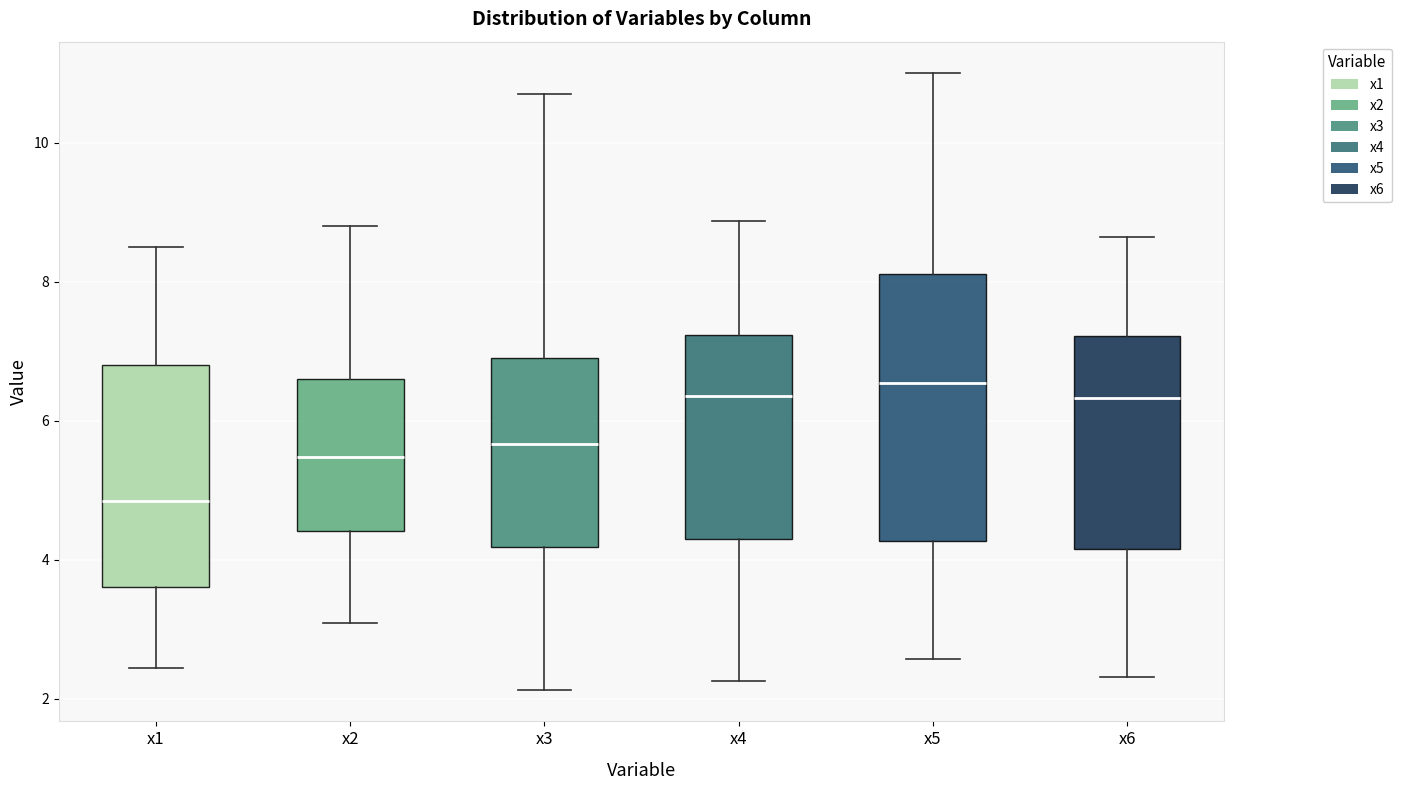

Reading left to right, read every box against the y-axis: the position of its median line, the range the box covers, and the ends of its whiskers. The values are not printed on the chart, so give them approximately, as read against the axis.

x1: median 4.8, box 3.6 to 6.8, whiskers 2.4 to 8.4
x2: median 5.4, box 4.4 to 6.6, whiskers 3.0 to 8.8
x3: median 5.6, box 4.2 to 7.0, whiskers 2.2 to 10.8
x4: median 6.4, box 4.4 to 7.2, whiskers 2.2 to 8.8
x5: median 6.6, box 4.2 to 8.2, whiskers 2.6 to 11.0
x6: median 6.4, box 4.2 to 7.2, whiskers 2.4 to 8.6